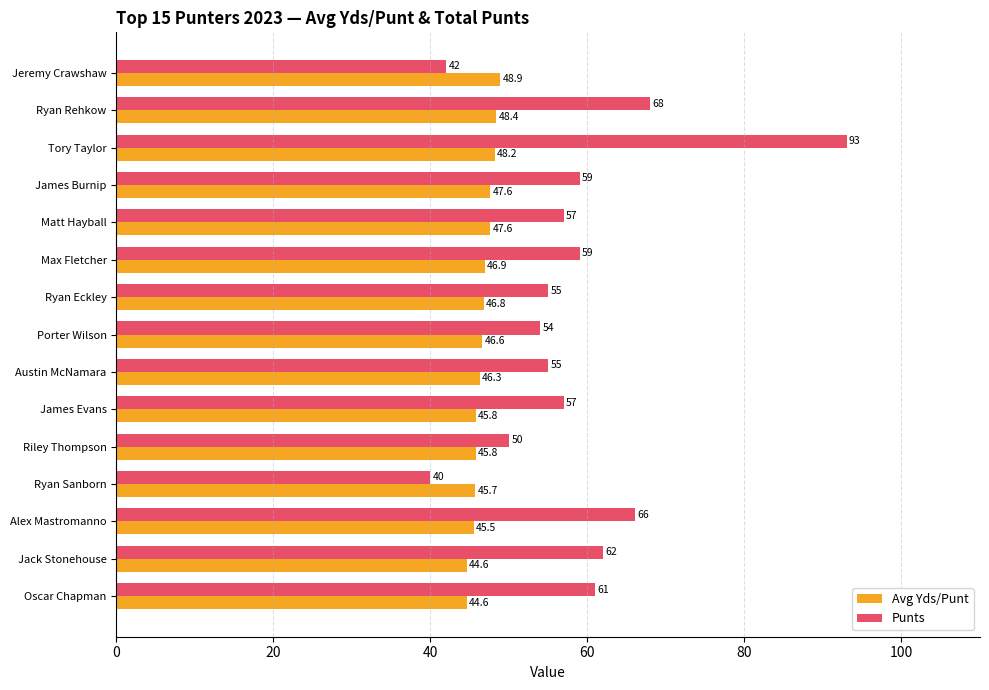

Is it true that Avg Yds/Punt equals 45.8 at Riley Thompson?

True